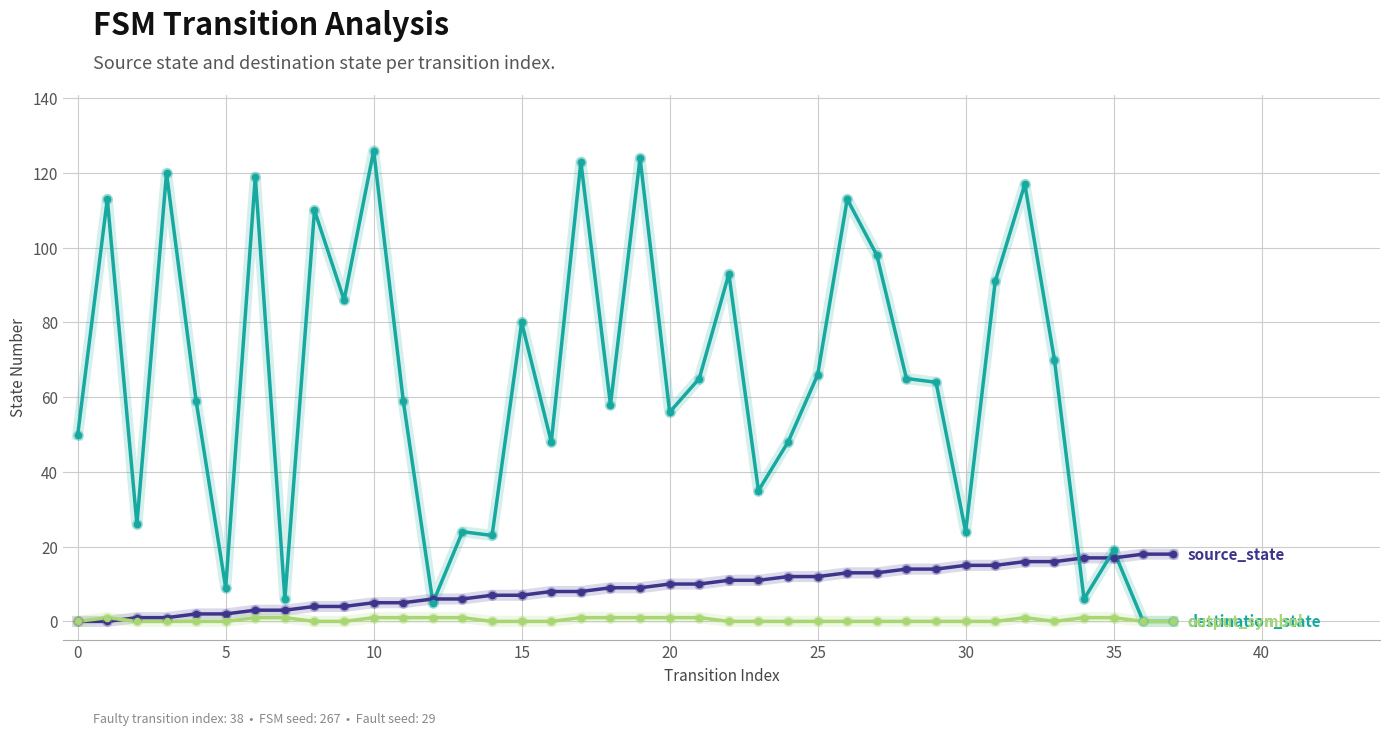

What is the greatest value displayed?

126